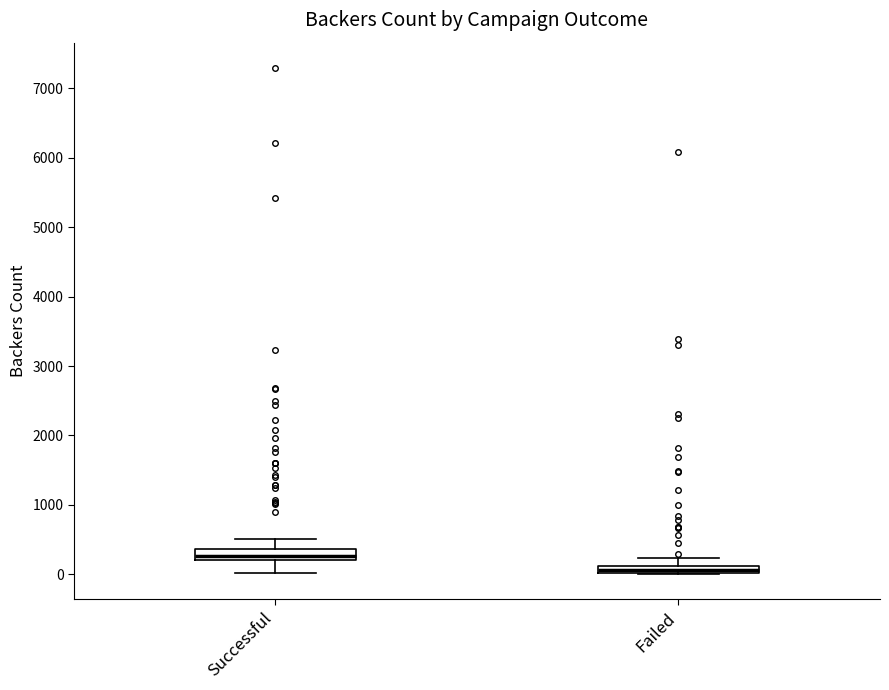

Where does the lower whisker of the box for Successful end on the y-axis? The values are not printed on the chart, so give them approximately, as read against the axis.

0